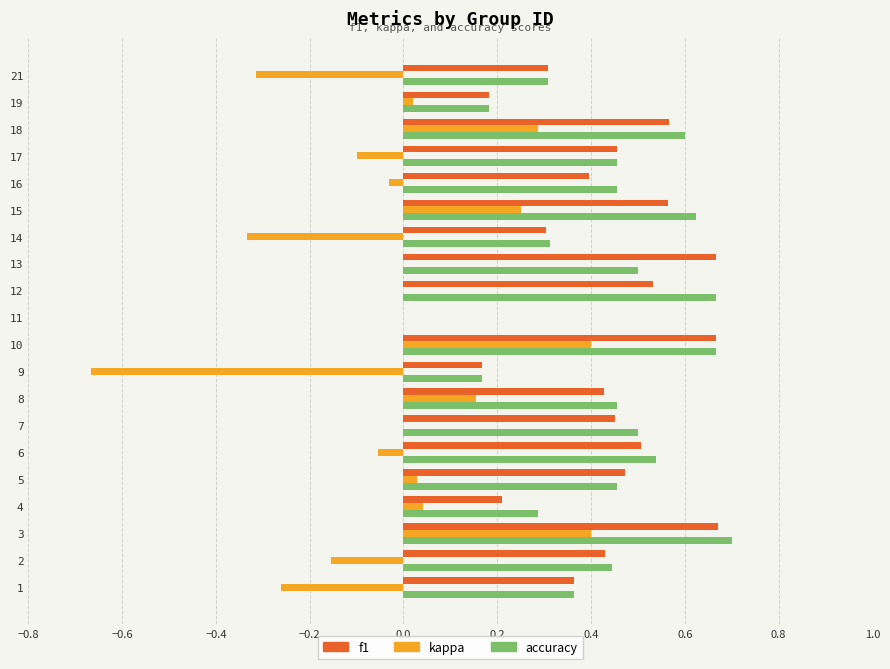

Is it true that kappa equals 0.6 at 11?

False